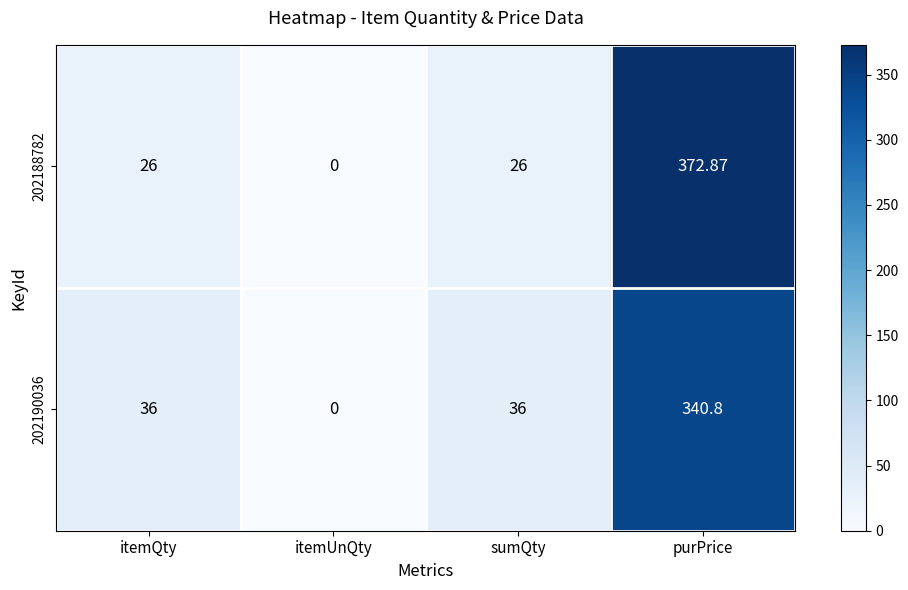

At which category does the chart reach its peak across all series?

purPrice